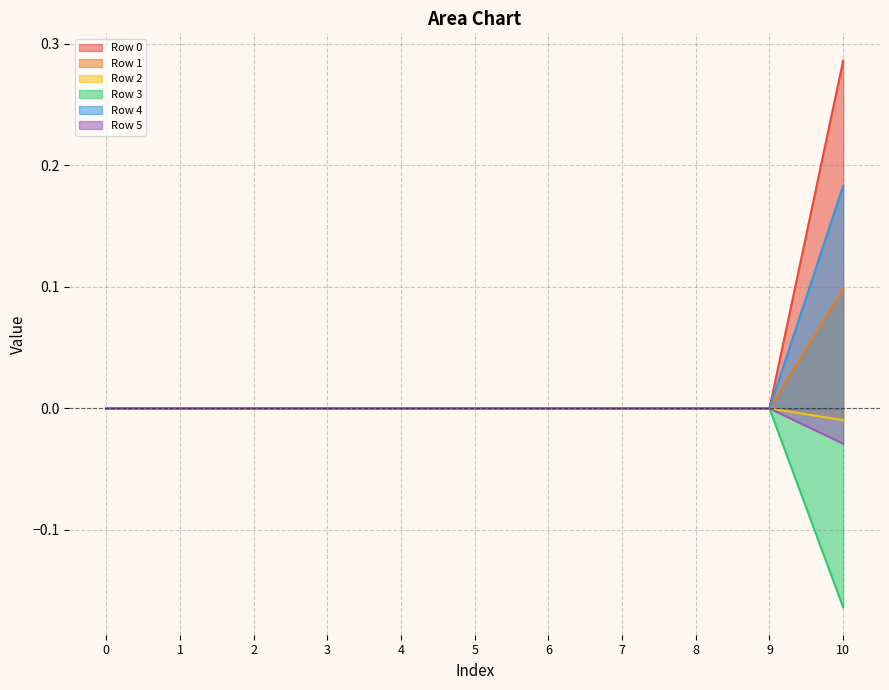

Between 4 and 9, which is larger?

4